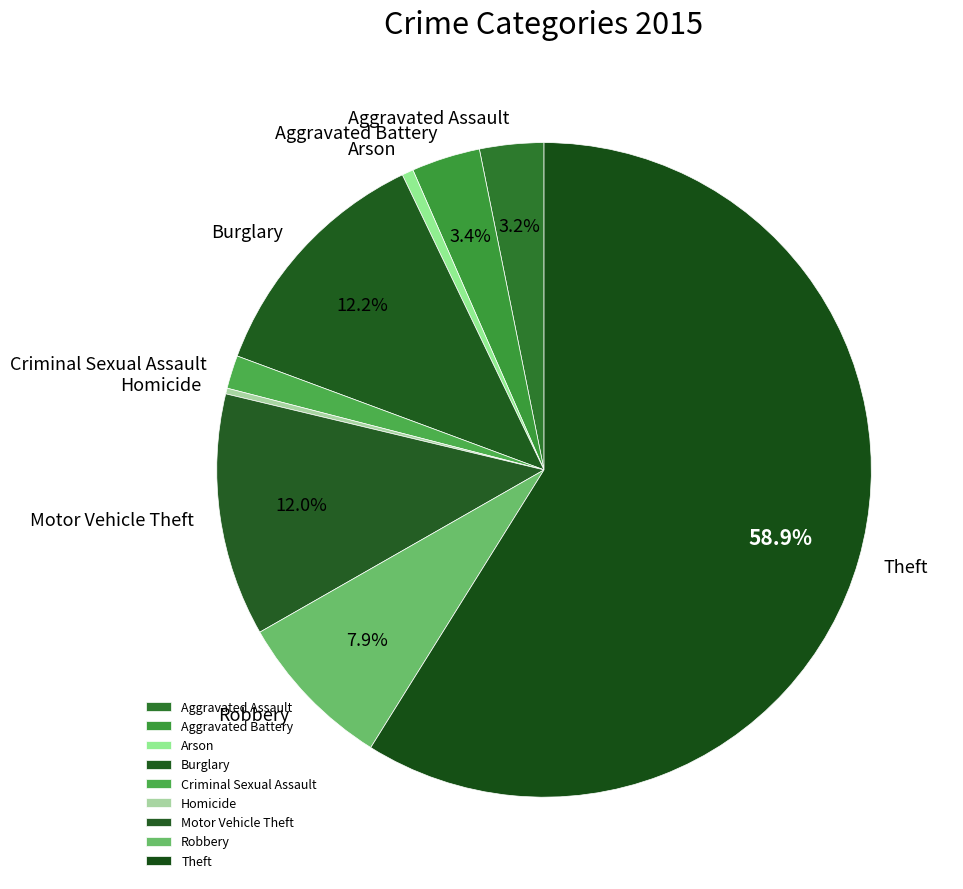

Does any single category account for the majority?

Yes